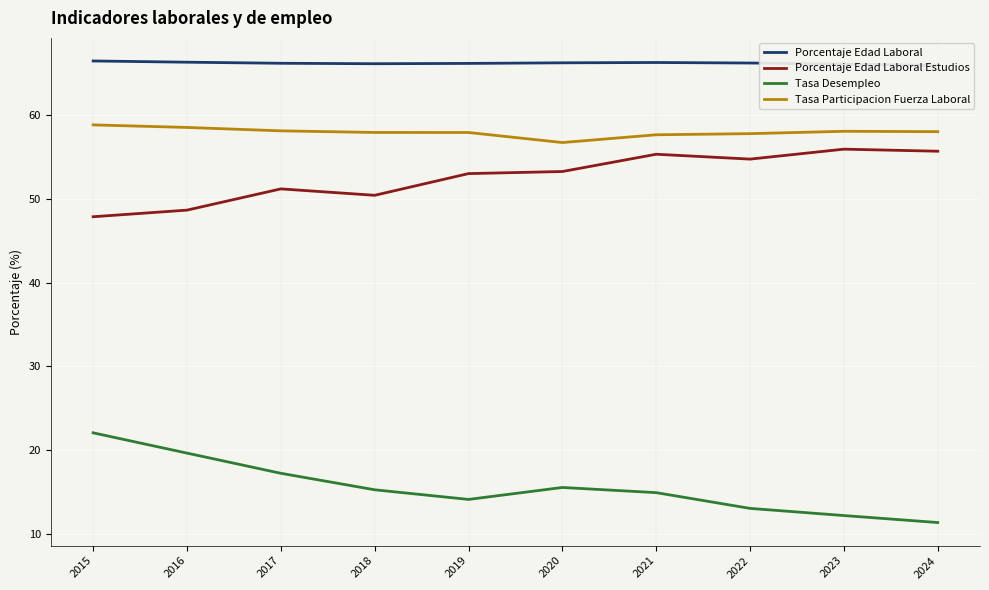

Where is the first local minimum for Tasa Participacion Fuerza Laboral?

2020